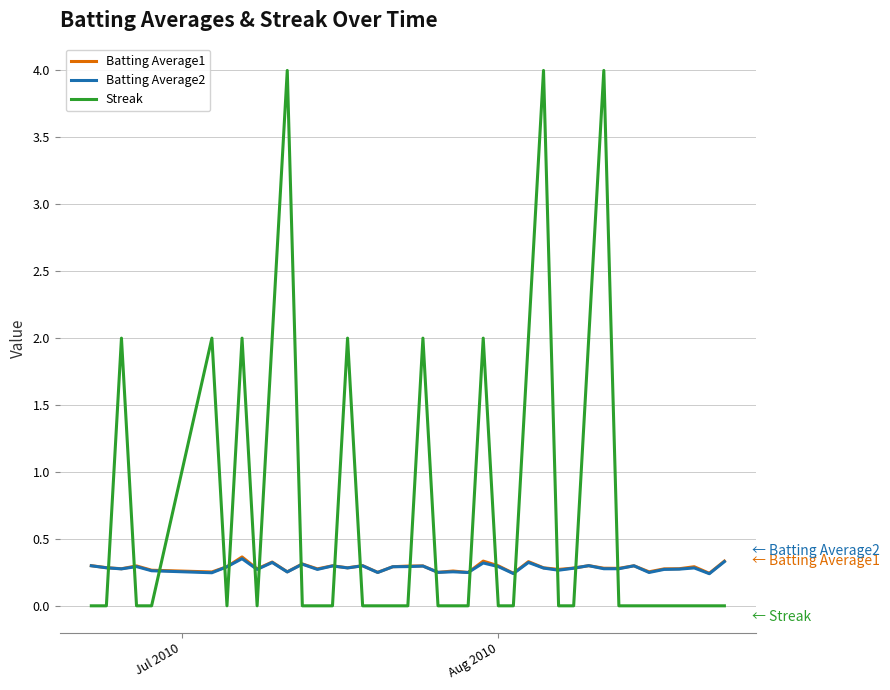

What is the maximum value shown in the chart?

4.0